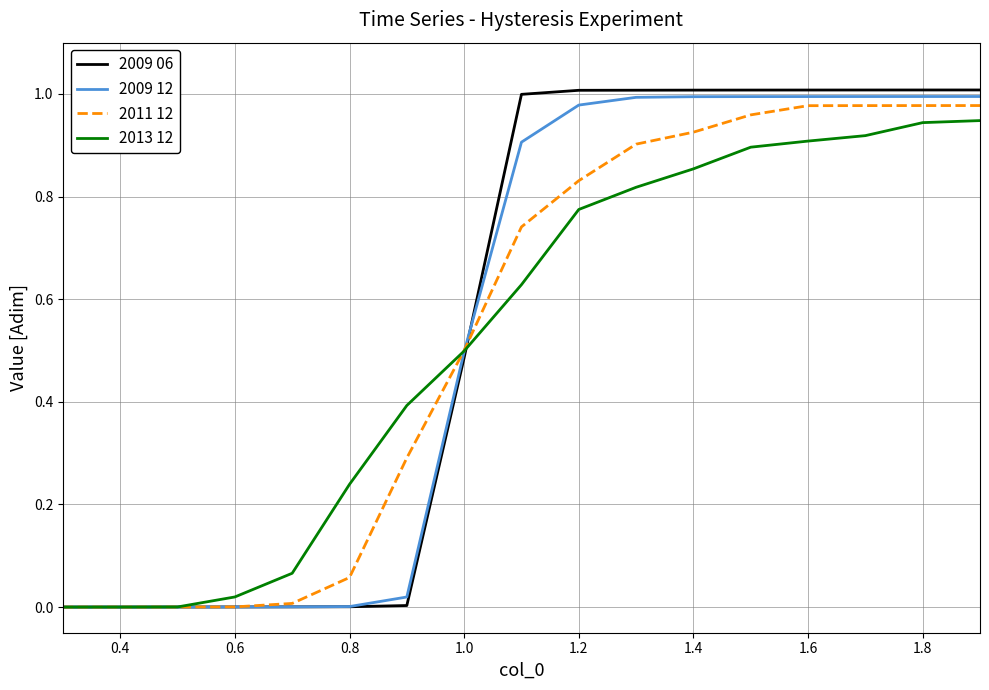

Which series has the widest spread of values?

2009 06